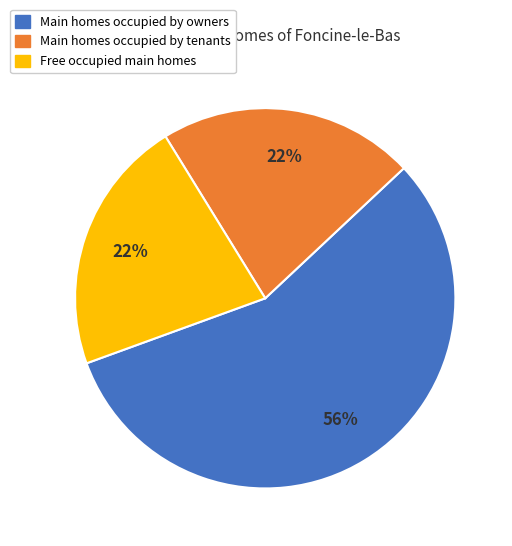

Is there any slice that represents more than half of the pie?

Yes